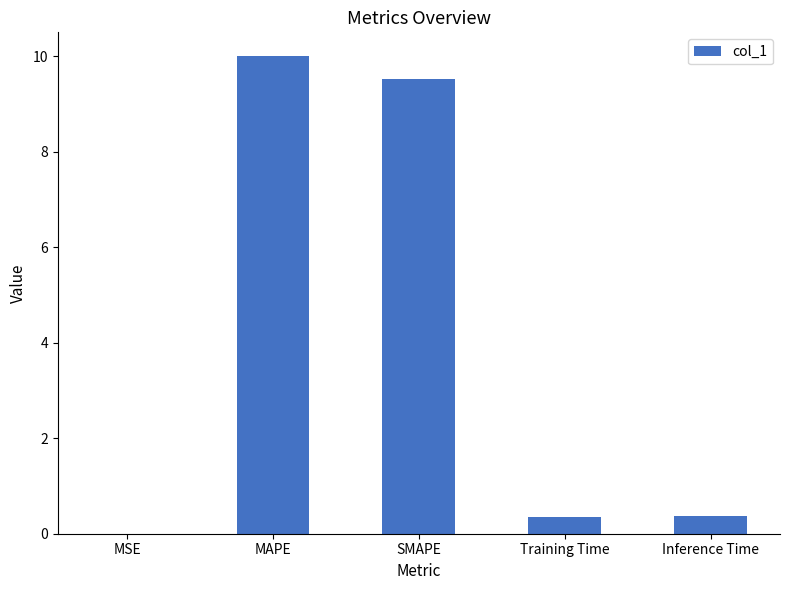

Which category has the highest value across all series?

MAPE